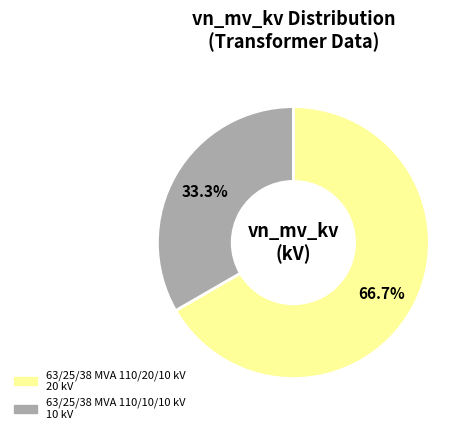

To the nearest percent, what portion does 63/25/38 MVA 110/10/10 kV represent?

33%